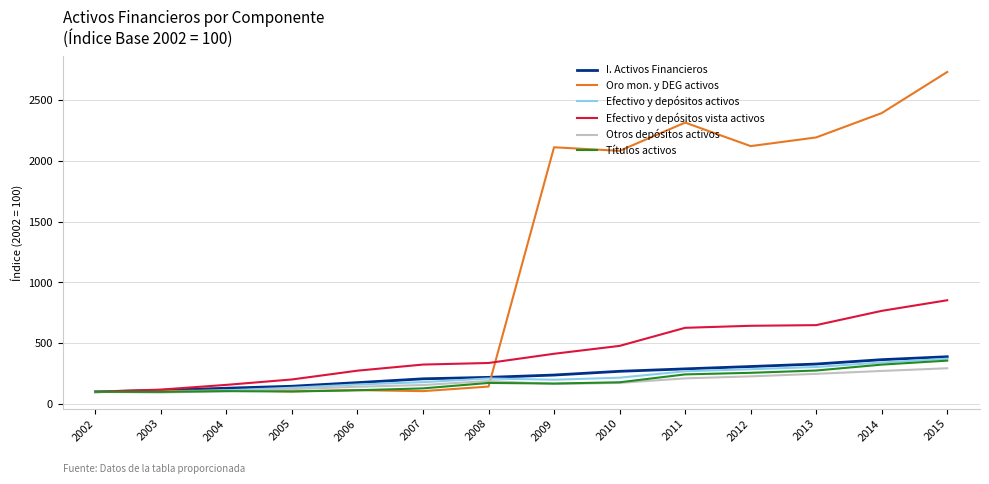

How many categories are shown in the chart?

14